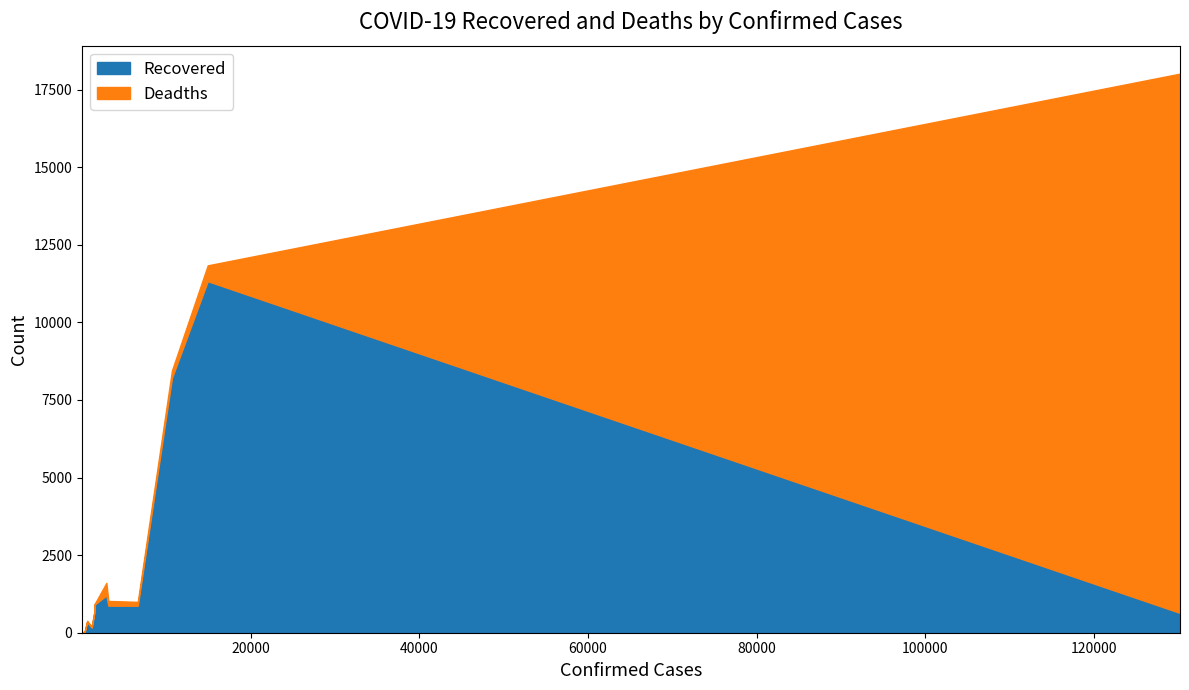

What are all the series names shown in the legend?

Recovered, Deadths